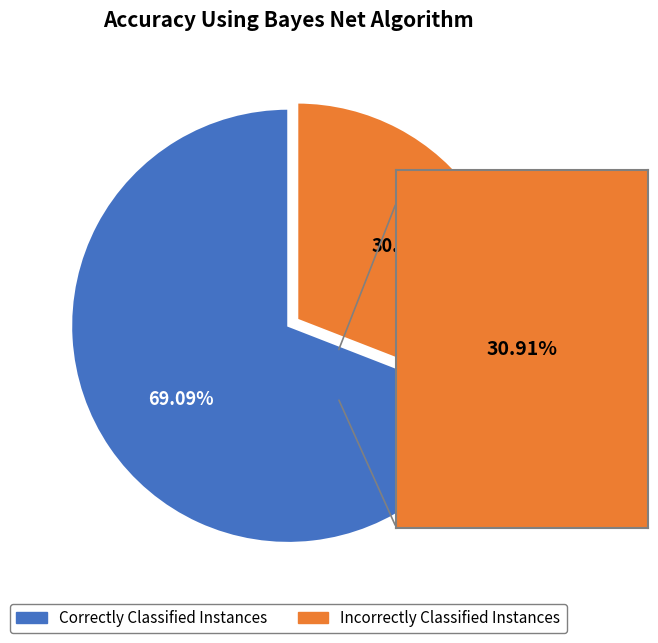

Is there a majority slice in this chart?

Yes